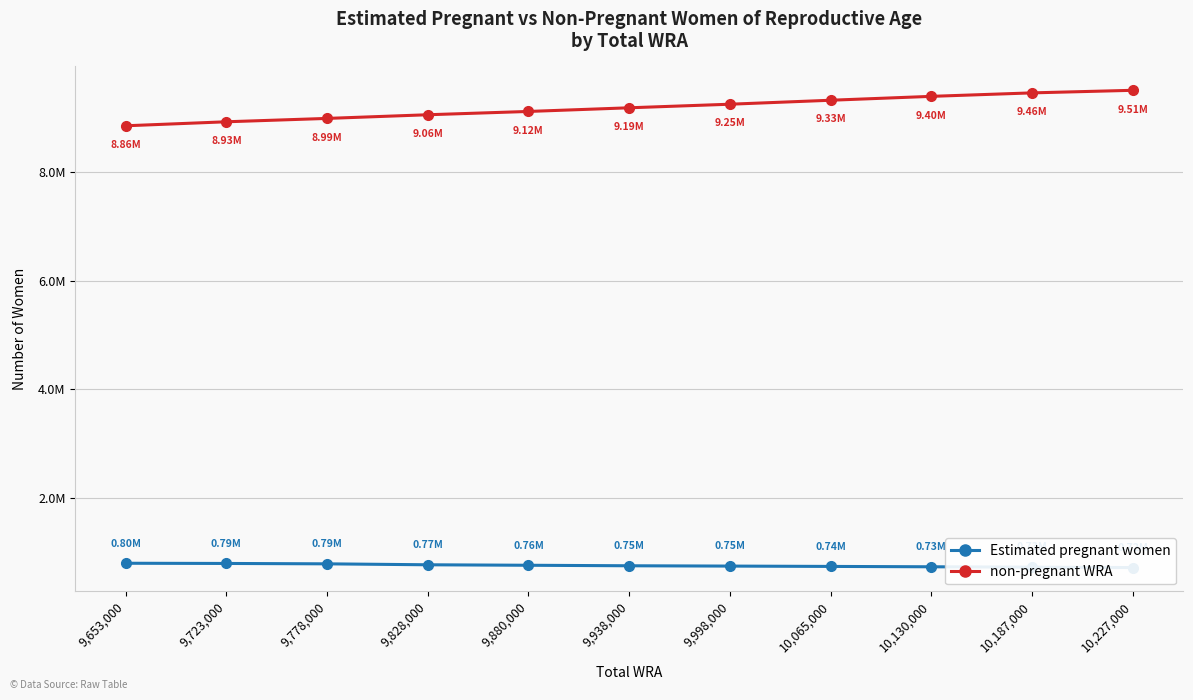

What is the difference between the highest and lowest values at 9,828,000?

8288436.2